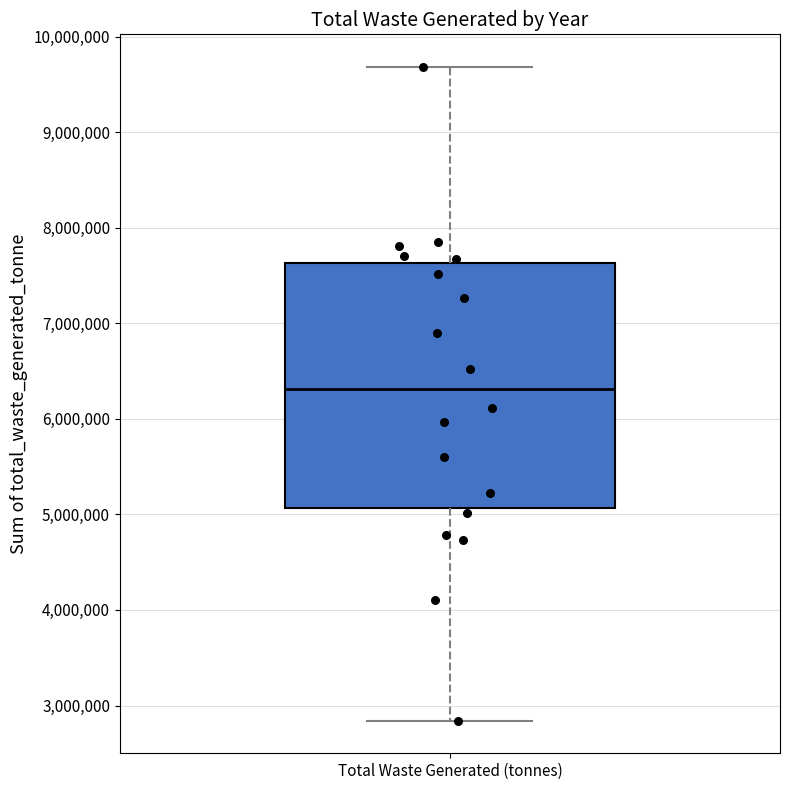

Where does the median line of the box for Total Waste Generated (tonnes) sit on the y-axis? The values are not printed on the chart, so give them approximately, as read against the axis.

6300000